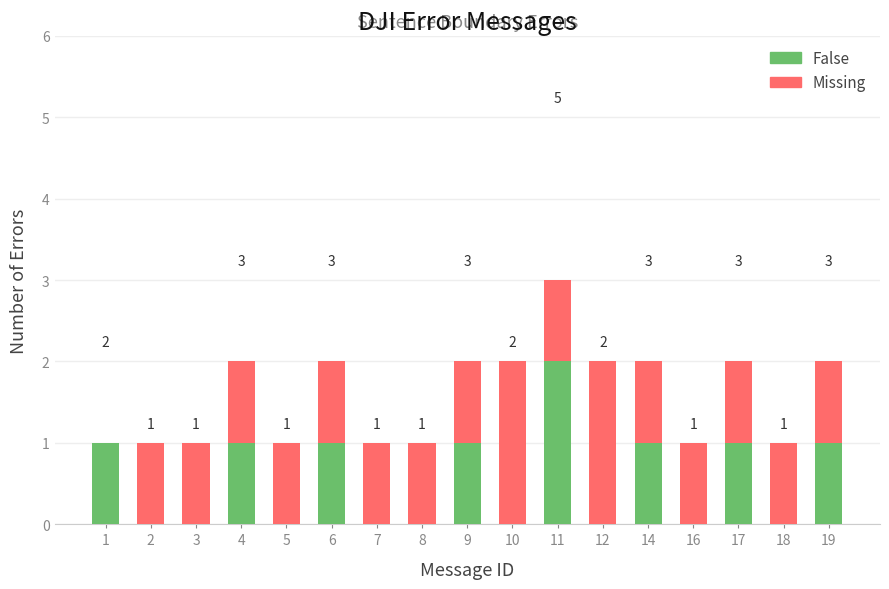

At how many categories does at least one series exceed 0?

17